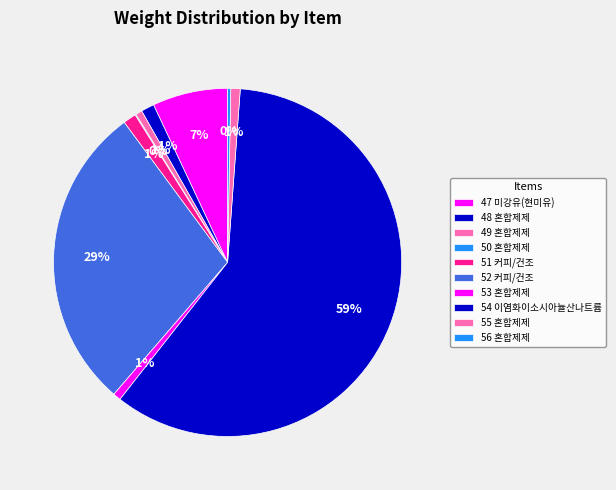

To the nearest percent, what is the difference between the largest and smallest slice percentages?

59%